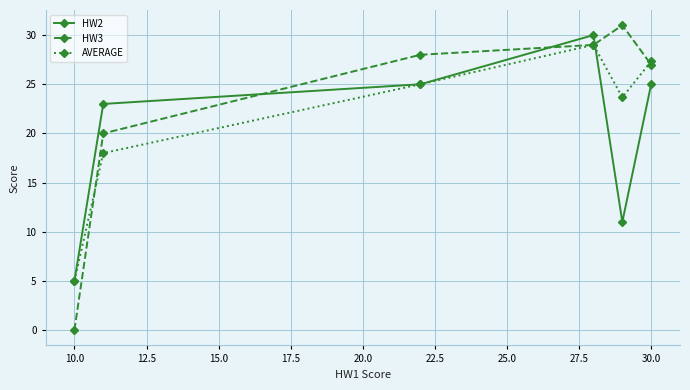

Which series has the largest range (max minus min)?

HW3